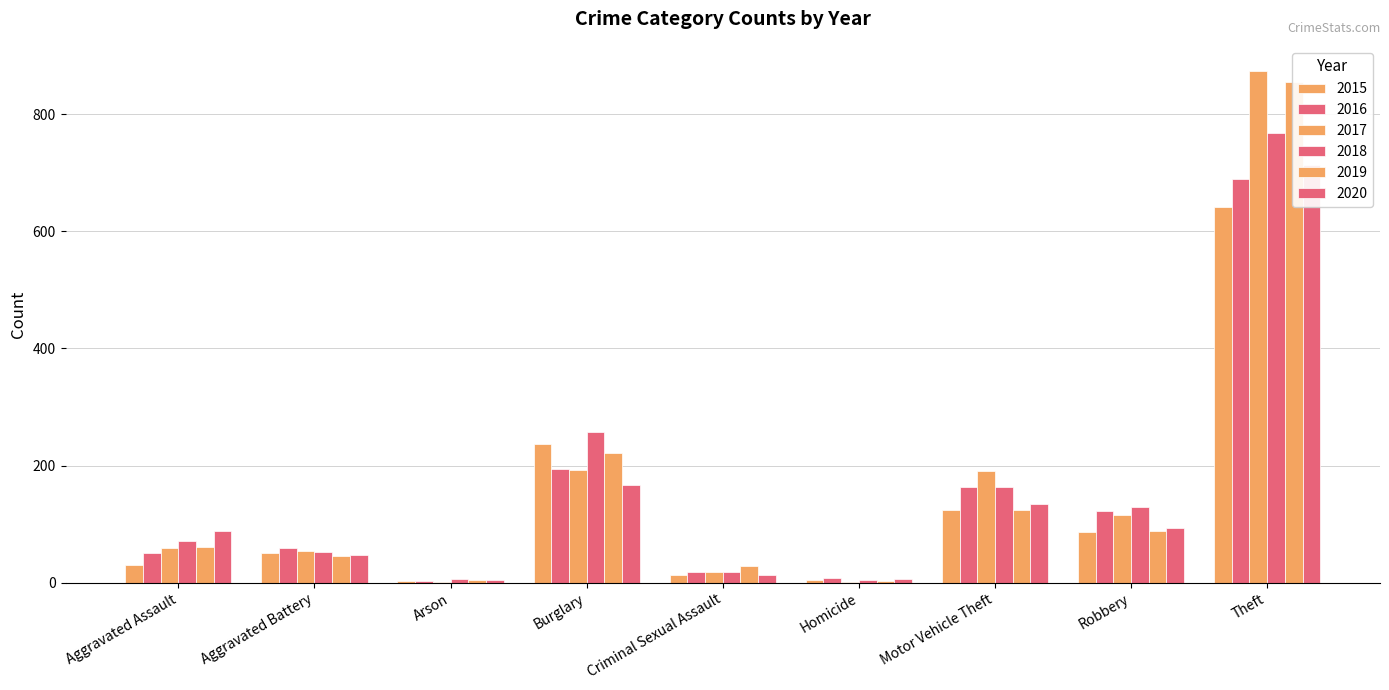

Which series changed the most between Arson and Burglary?

2018